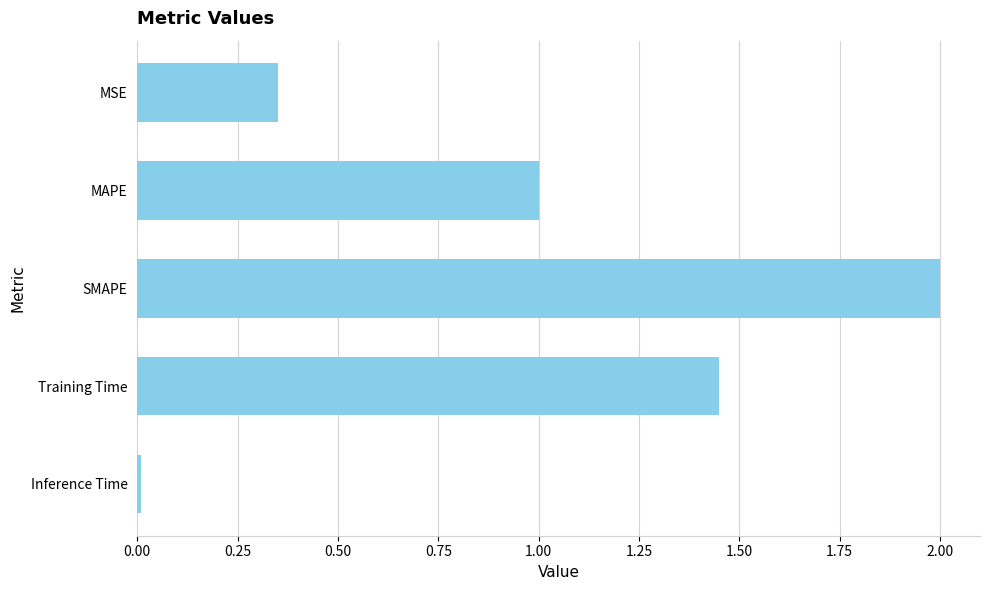

How many bars are there in total?

5